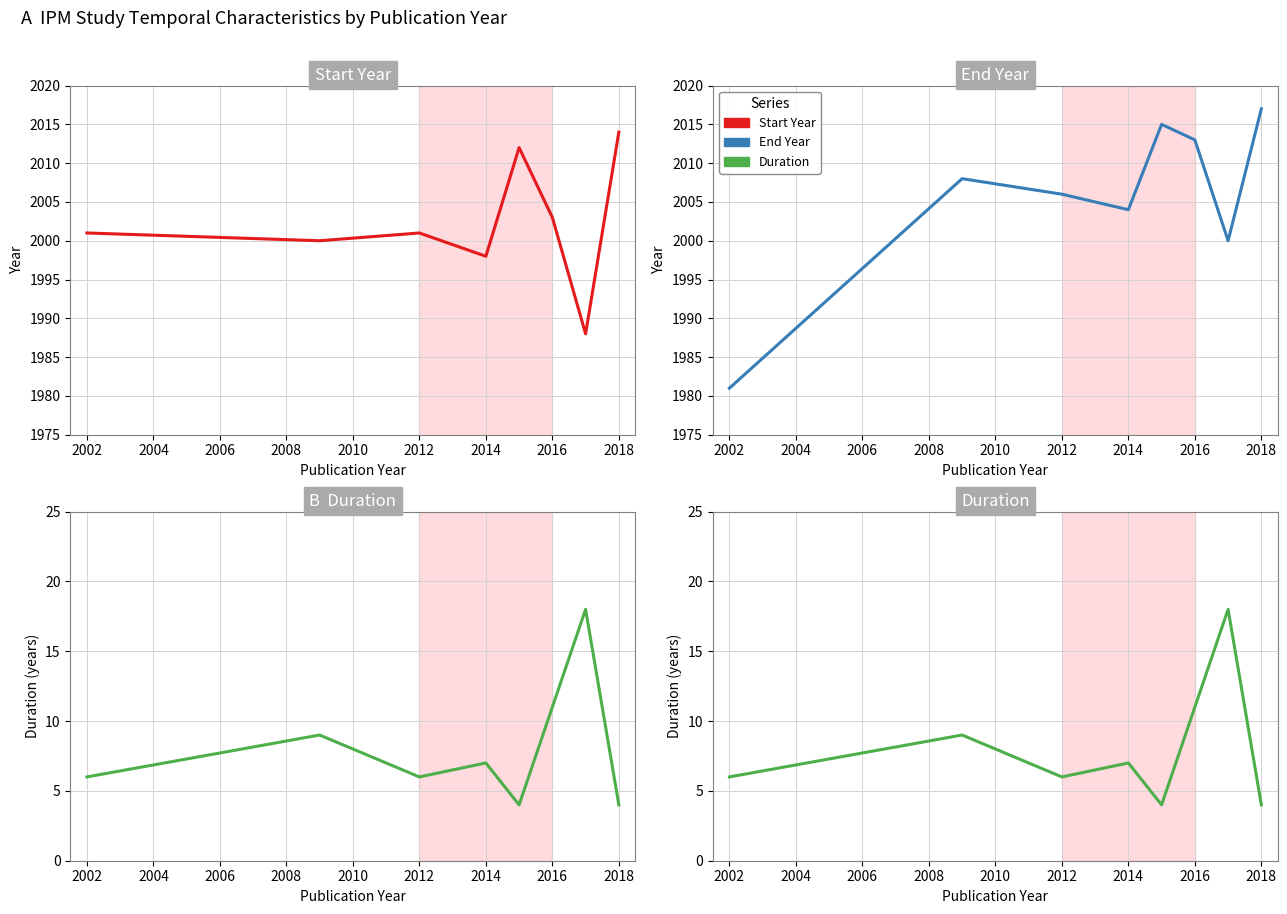

What is the value of the Start Year point at the 2nd from the left?

2000